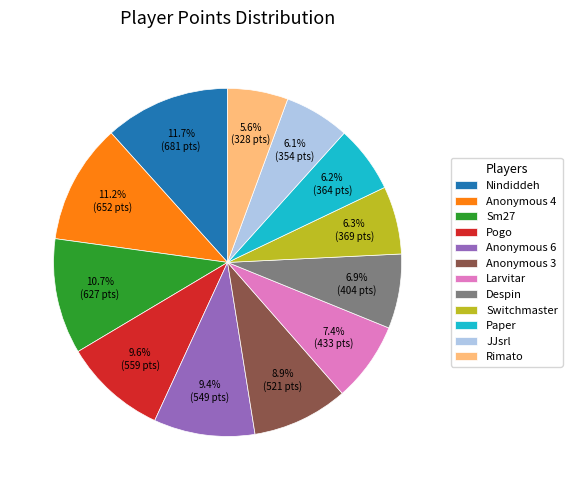

How many slices are in this pie chart?

12